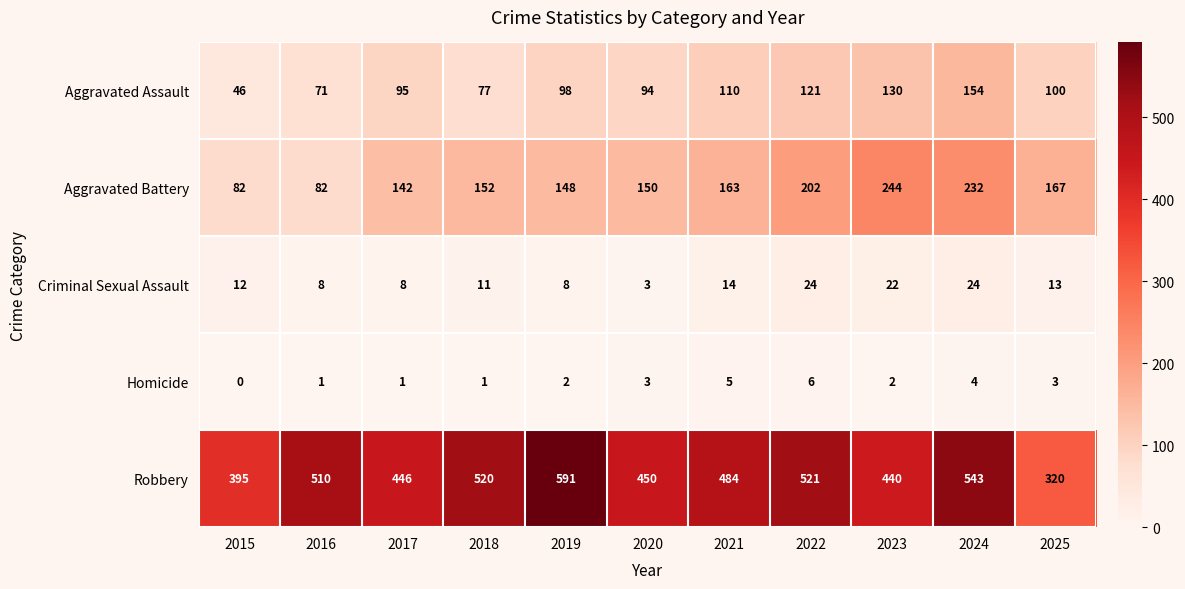

At which label does Aggravated Assault reach its peak?

2024